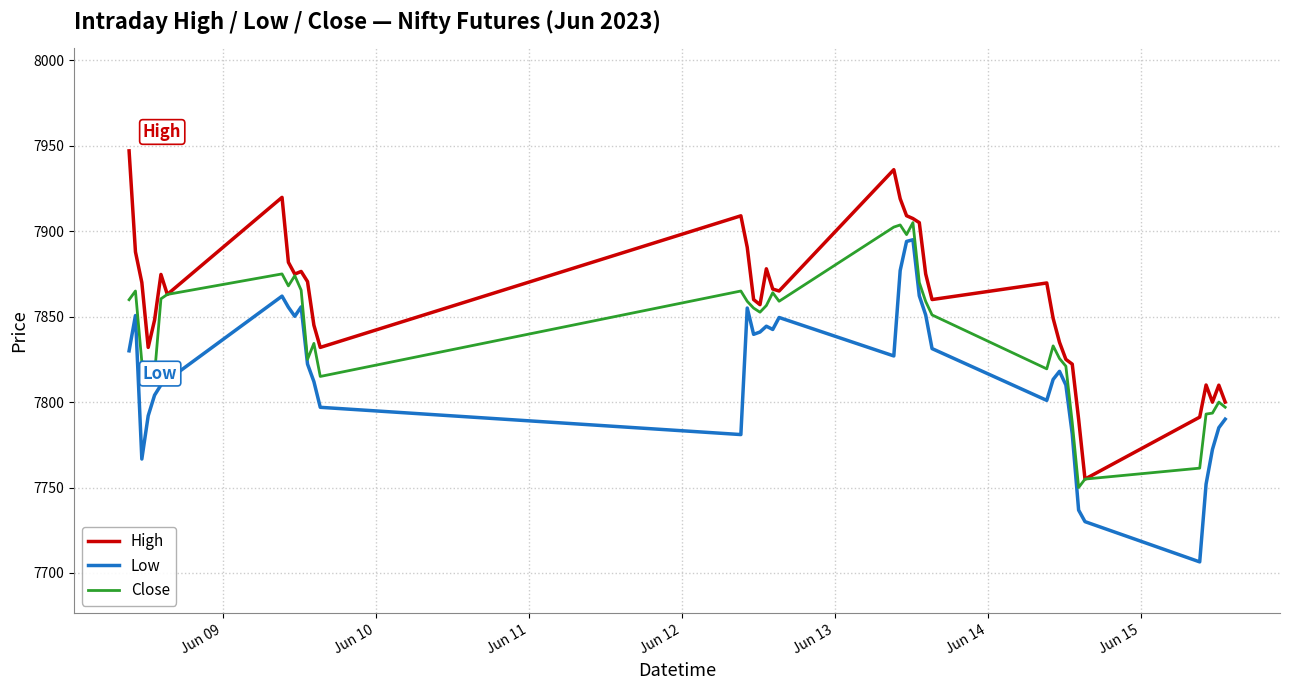

At how many categories does at least one series exceed 7828?

31